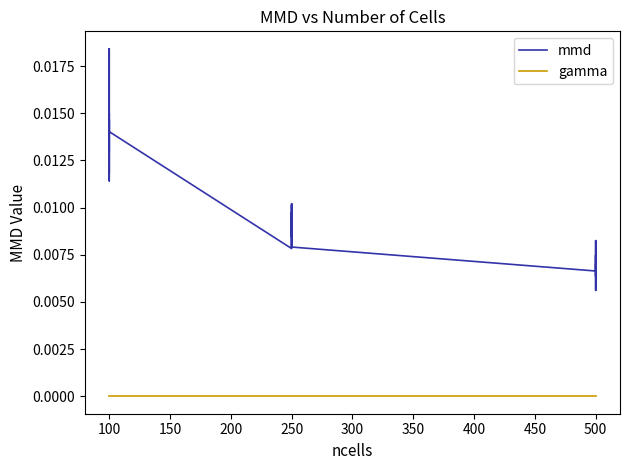

Which series changed the most between 100 and 250?

mmd